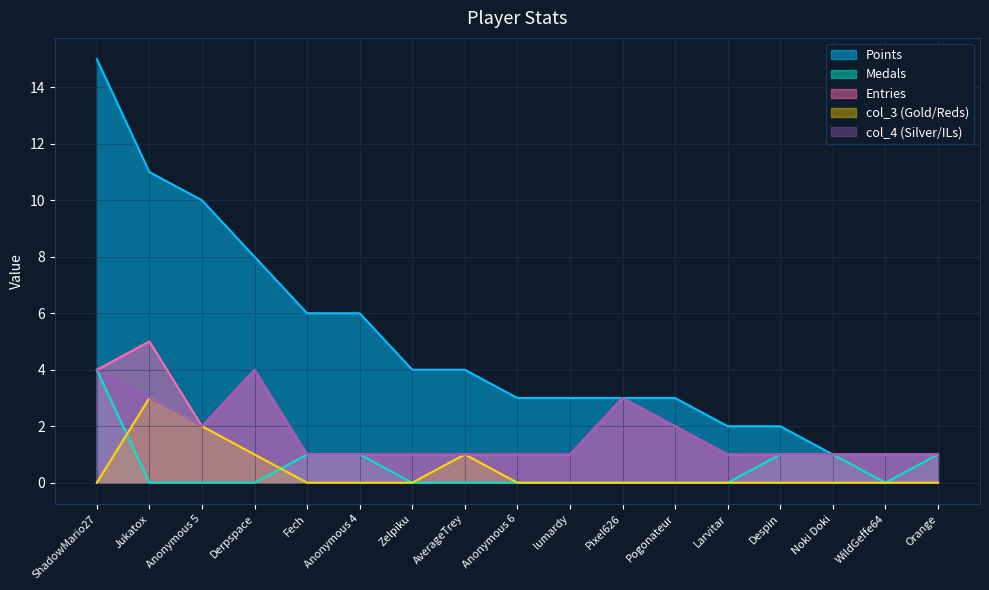

Does the chart display data point markers on the line(s)?

No